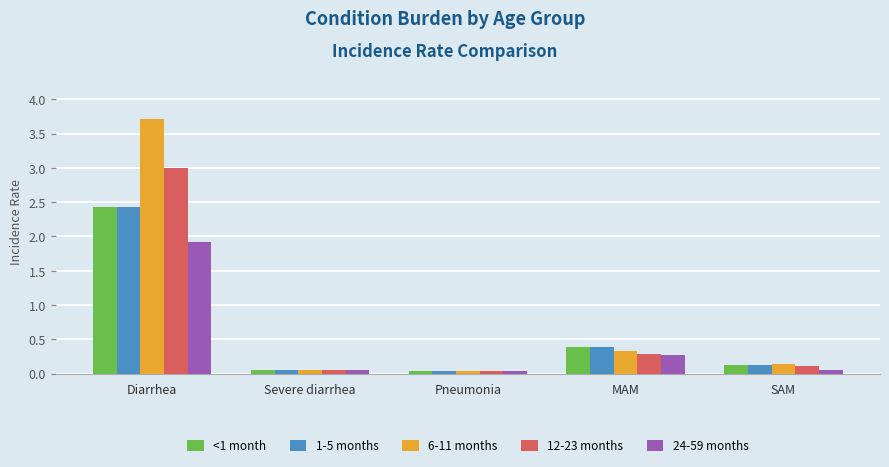

Where is <1 month nearest to the value 1?

MAM